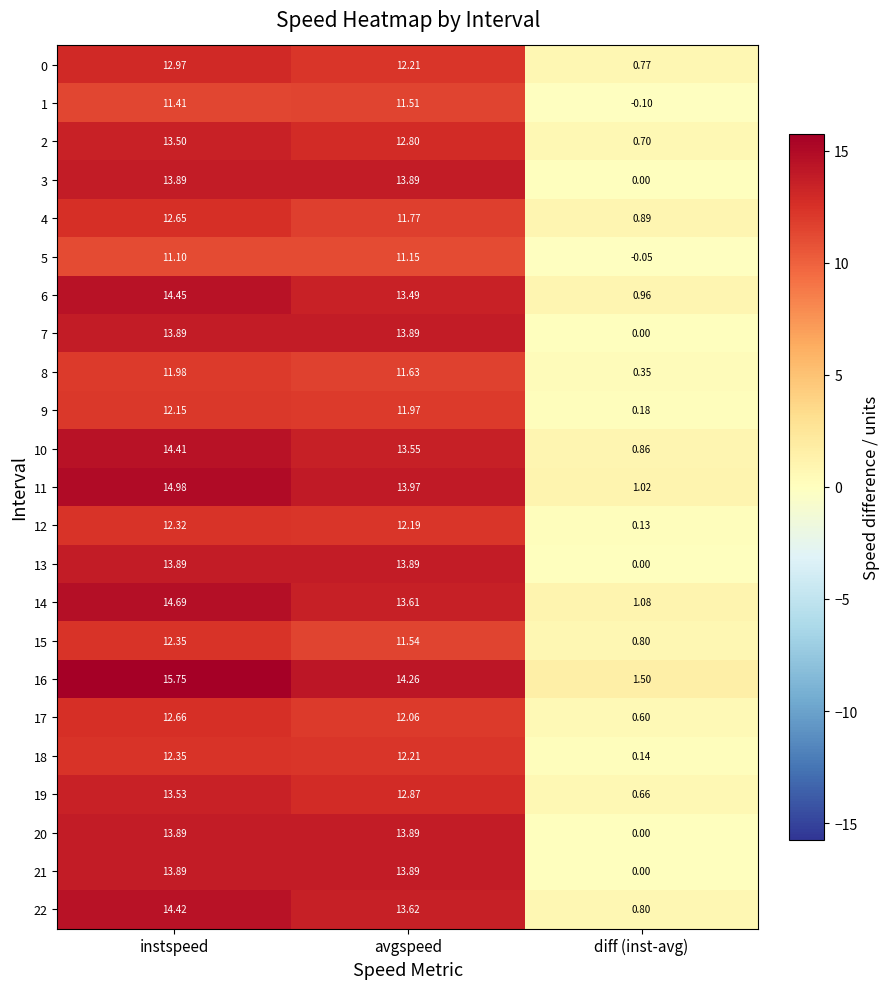

Where does the 1 series first go above 11?

instspeed